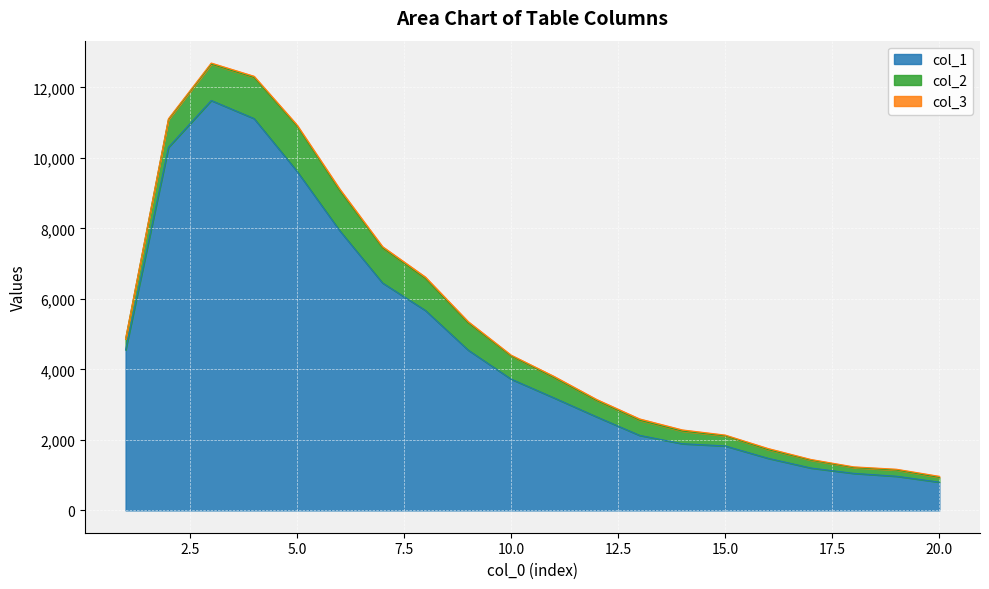

The col_2 series shows 1822 at 3. True or false?

False